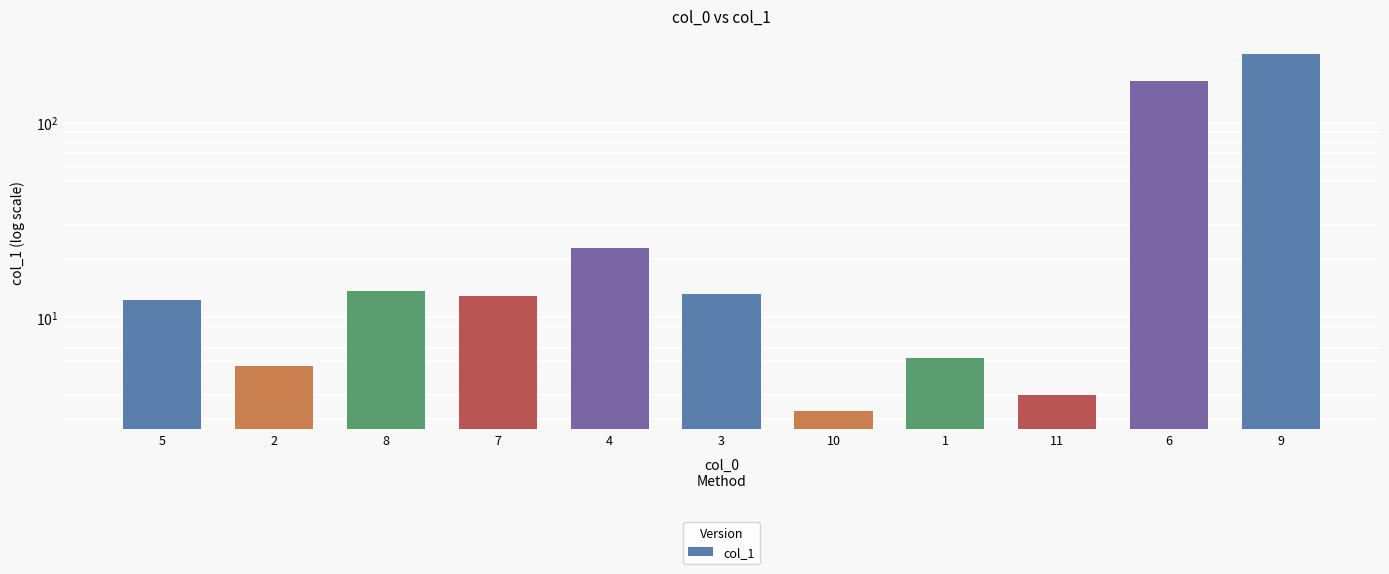

List the labels in order of value, smallest first.

10, 11, 2, 1, 5, 7, 3, 8, 4, 6, 9